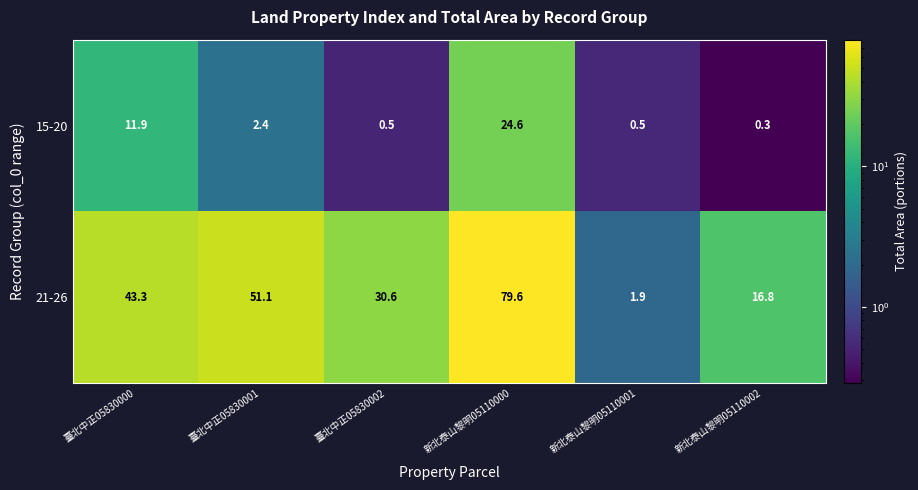

Which series has the largest total across all categories?

21-26